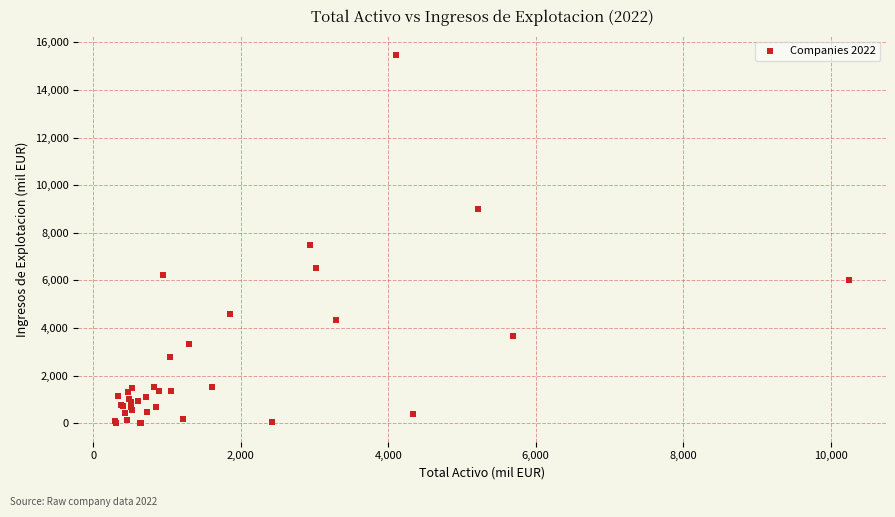

What Y value in the scatter plot is closest to 7739?

7491